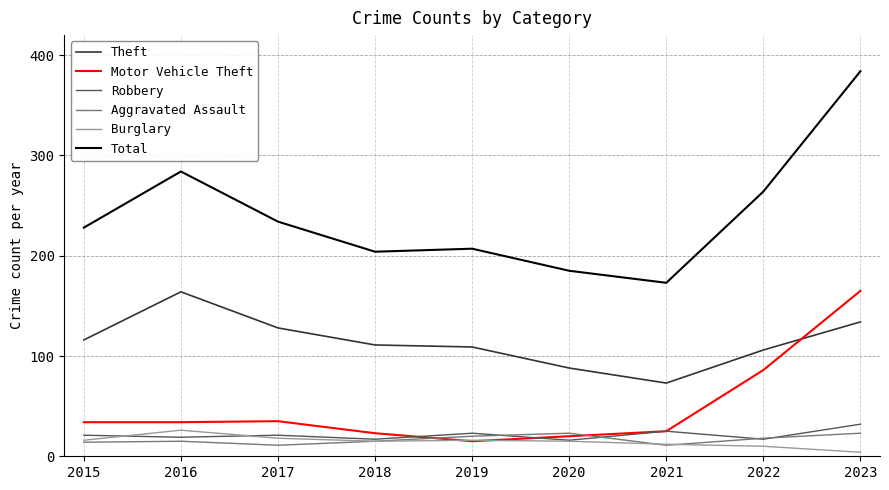

Between which two adjacent categories do Motor Vehicle Theft and Aggravated Assault first intersect?

2018 and 2019